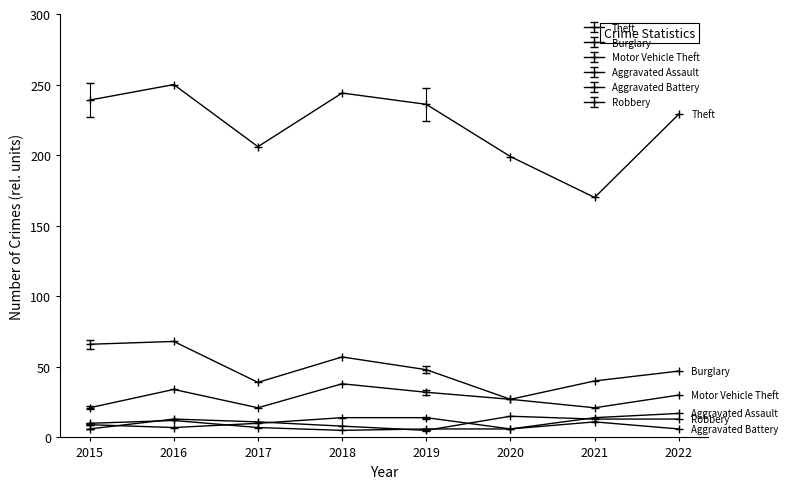

At how many categories does at least one series exceed 222?

5